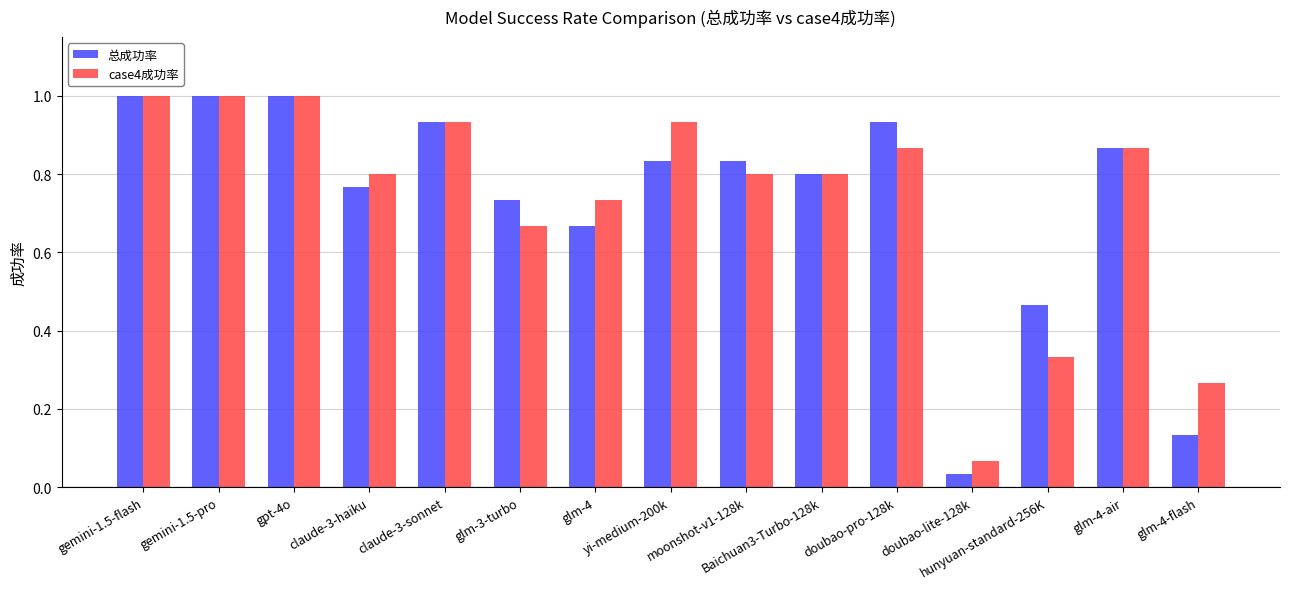

What is the maximum value shown in the chart?

1.0